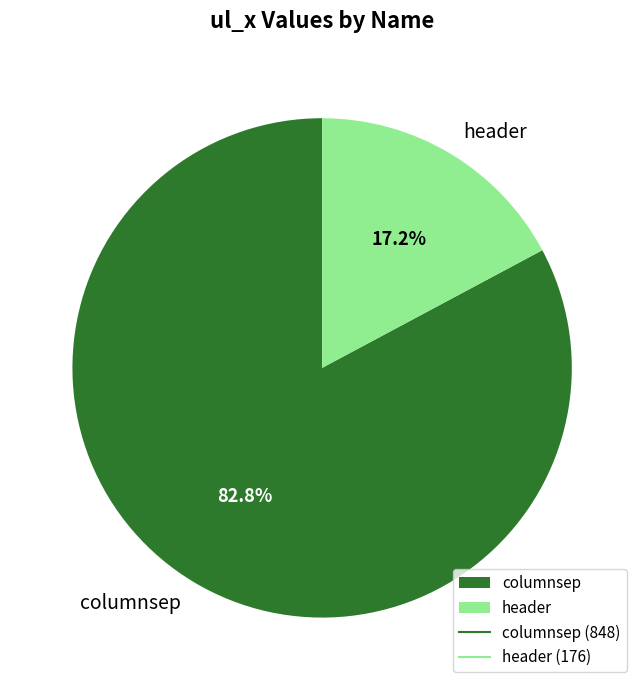

To the nearest percent, what percentage of the pie is columnsep?

83%